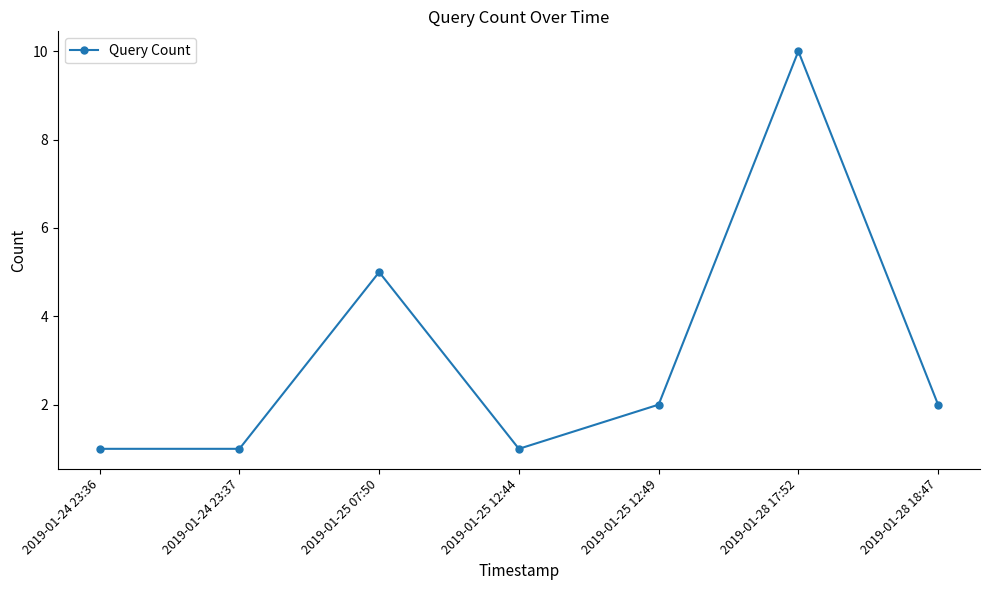

How many interior local peaks (higher than both neighbors) does the data have?

2